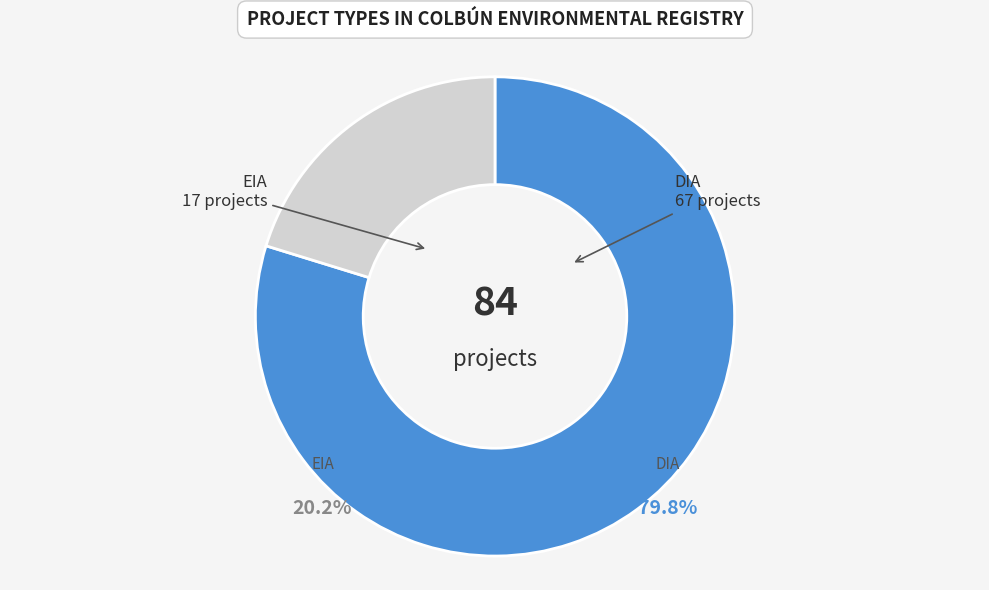

Between EIA and DIA, which is larger?

DIA